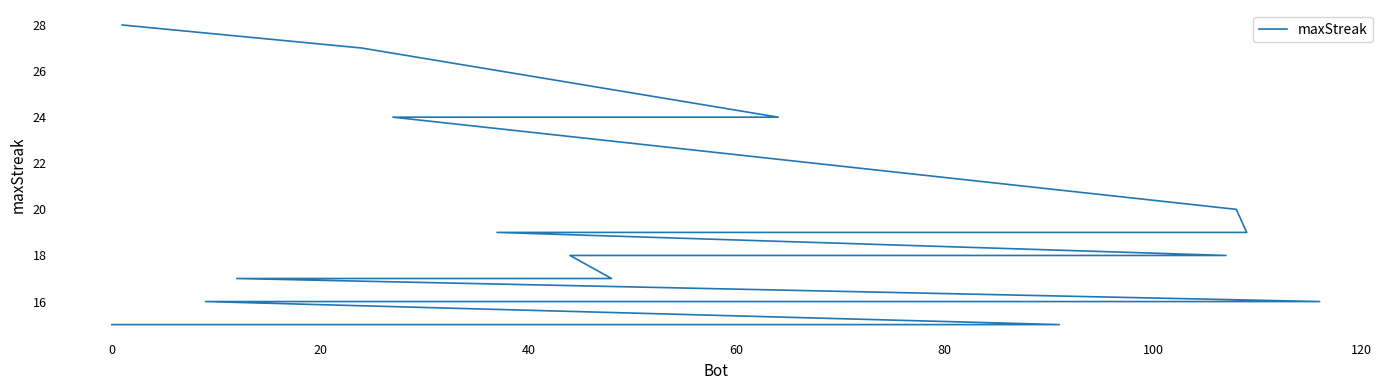

What is the sum of all values?

372